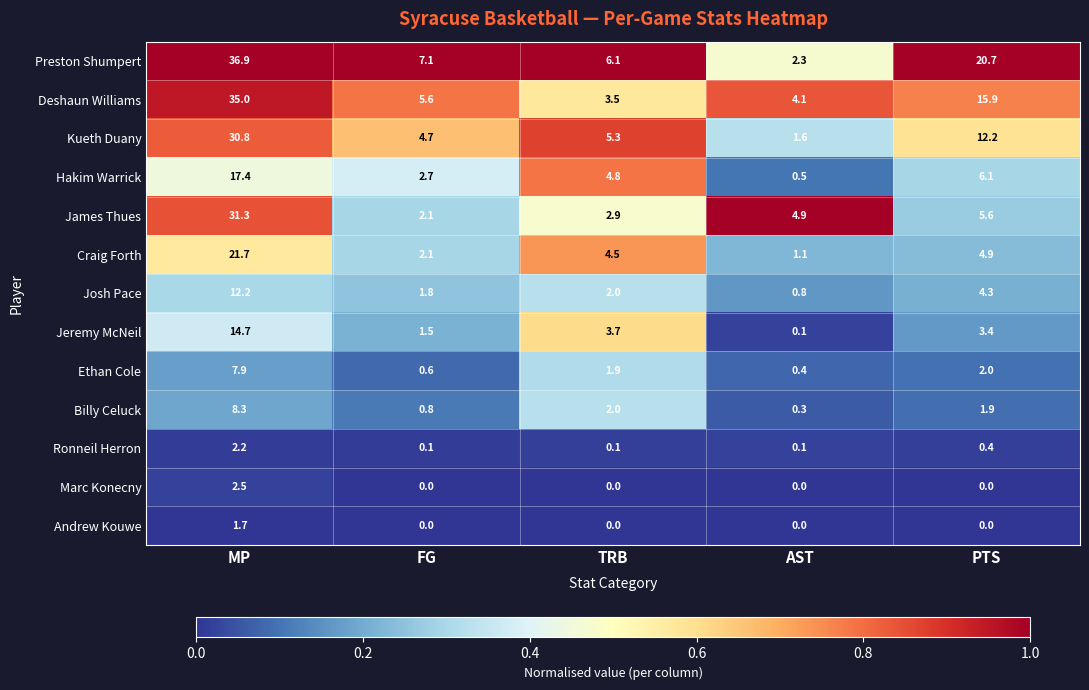

What is the difference between the maximum and second lowest values in the Craig Forth series?

19.6